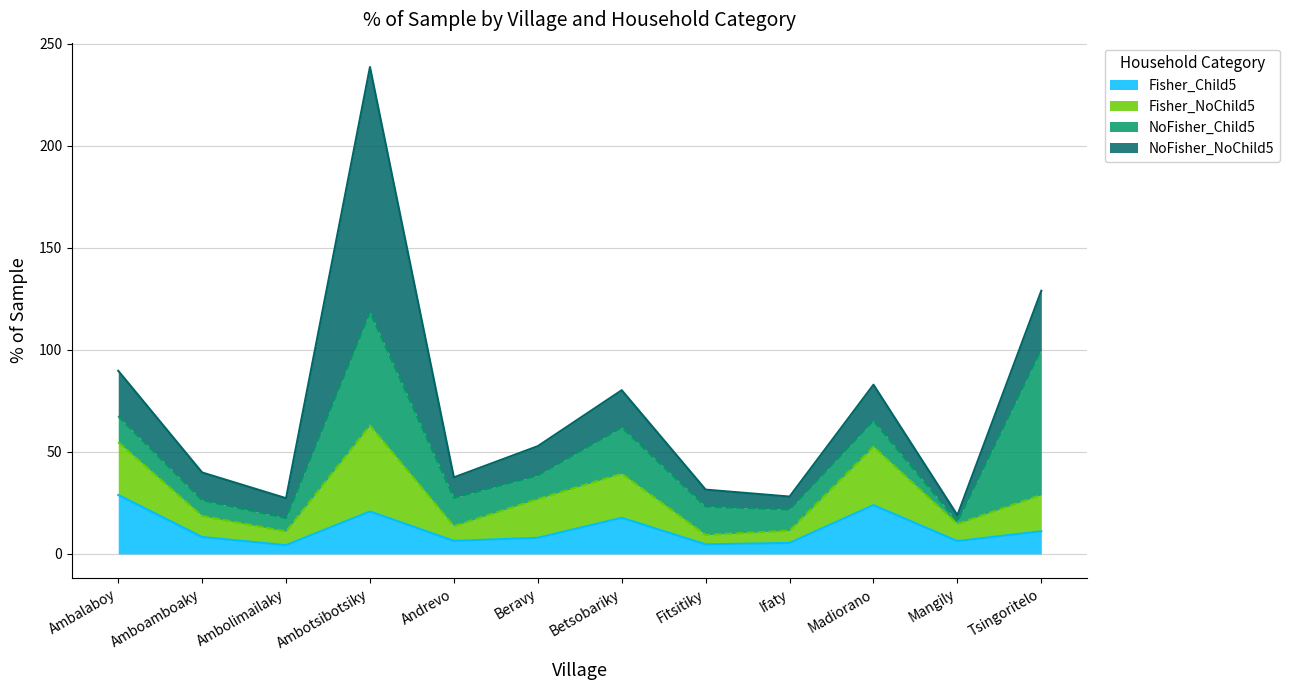

What is the difference between the highest and lowest values at Tsingoritelo?

60.3